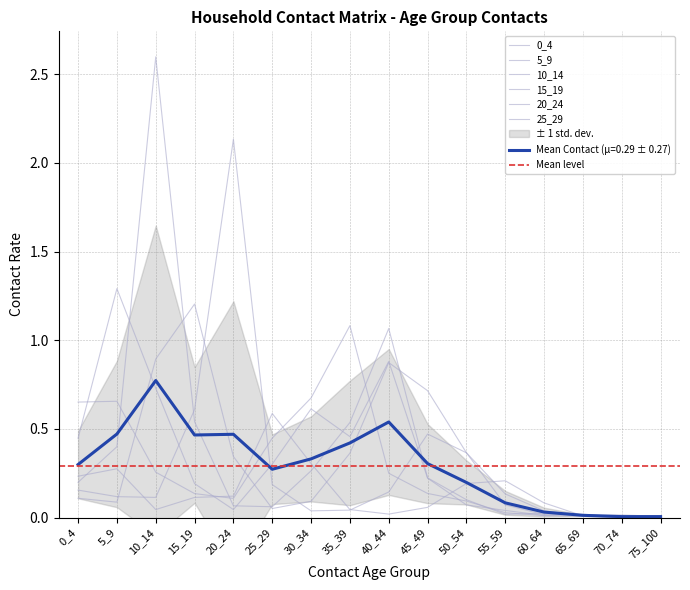

Where is 0_4 nearest to the value 0?

70_74